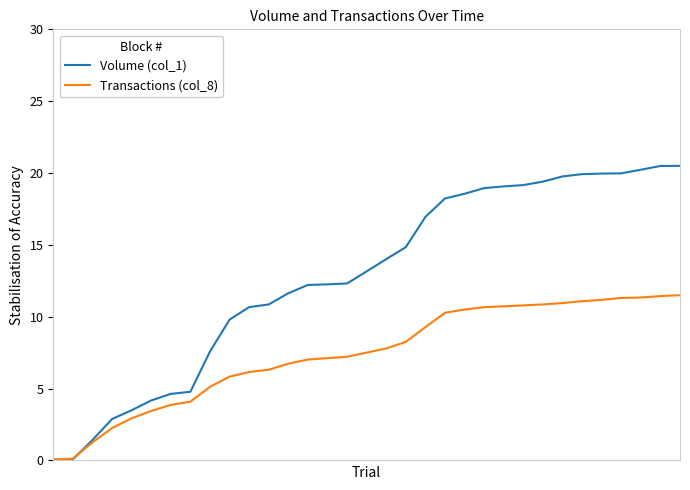

After their last crossing, which series has the higher values: Volume (col_1) or Transactions (col_8)?

Volume (col_1)